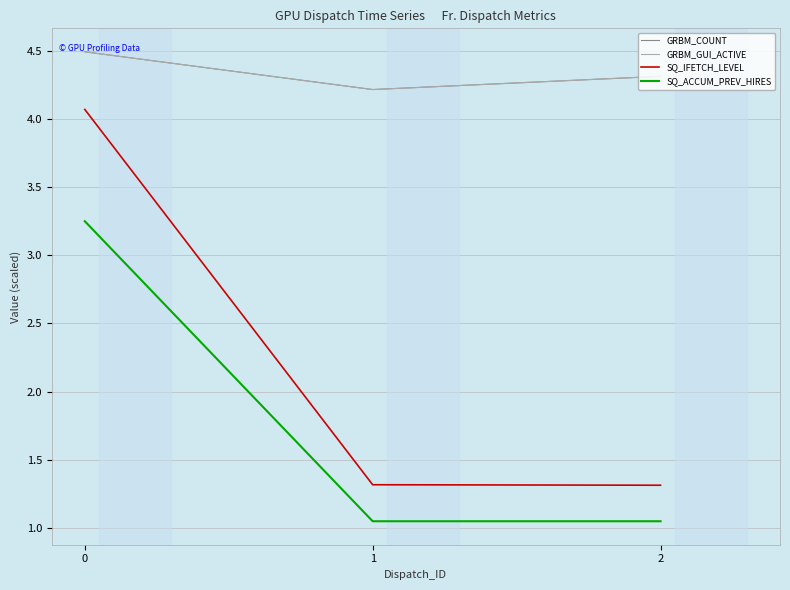

Is this an area chart (filled region under the line)?

No